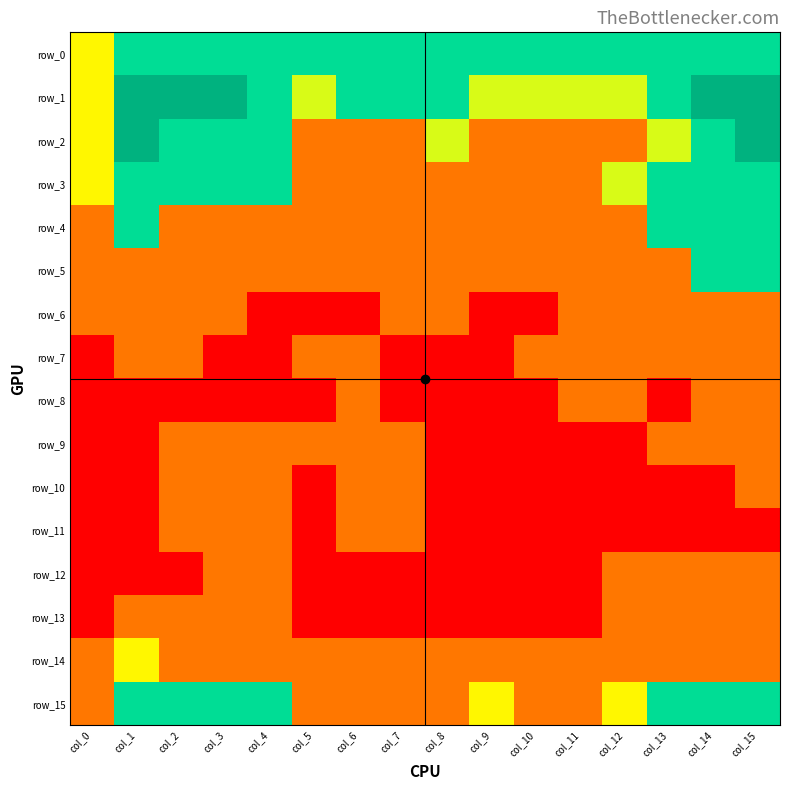

Reading left to right, transcribe all the data shown in this chart.

row_0: col_0=0.6	col_1=0.7	col_2=0.7	col_3=0.7	col_4=0.7	col_5=0.7	col_6=0.7	col_7=0.7	col_8=0.7	col_9=0.7	col_10=0.7	col_11=0.7	col_12=0.7	col_13=0.7	col_14=0.7	col_15=0.7
row_1: col_0=0.6	col_1=0.7	col_2=0.7	col_3=0.7	col_4=0.7	col_5=0.6	col_6=0.7	col_7=0.7	col_8=0.7	col_9=0.6	col_10=0.6	col_11=0.6	col_12=0.6	col_13=0.7	col_14=0.7	col_15=0.7
row_2: col_0=0.6	col_1=0.7	col_2=0.7	col_3=0.7	col_4=0.7	col_5=0.6	col_6=0.6	col_7=0.6	col_8=0.6	col_9=0.6	col_10=0.6	col_11=0.6	col_12=0.6	col_13=0.6	col_14=0.7	col_15=0.7
row_3: col_0=0.6	col_1=0.7	col_2=0.7	col_3=0.7	col_4=0.7	col_5=0.6	col_6=0.6	col_7=0.6	col_8=0.6	col_9=0.6	col_10=0.6	col_11=0.6	col_12=0.6	col_13=0.7	col_14=0.7	col_15=0.7
row_4: col_0=0.6	col_1=0.7	col_2=0.6	col_3=0.6	col_4=0.6	col_5=0.6	col_6=0.6	col_7=0.6	col_8=0.6	col_9=0.6	col_10=0.6	col_11=0.6	col_12=0.6	col_13=0.7	col_14=0.7	col_15=0.7
row_5: col_0=0.6	col_1=0.6	col_2=0.6	col_3=0.6	col_4=0.6	col_5=0.6	col_6=0.6	col_7=0.6	col_8=0.6	col_9=0.6	col_10=0.6	col_11=0.6	col_12=0.6	col_13=0.6	col_14=0.7	col_15=0.7
row_6: col_0=0.6	col_1=0.6	col_2=0.6	col_3=0.6	col_4=0.6	col_5=0.6	col_6=0.6	col_7=0.6	col_8=0.6	col_9=0.6	col_10=0.6	col_11=0.6	col_12=0.6	col_13=0.6	col_14=0.6	col_15=0.6
row_7: col_0=0.6	col_1=0.6	col_2=0.6	col_3=0.6	col_4=0.6	col_5=0.6	col_6=0.6	col_7=0.6	col_8=0.6	col_9=0.6	col_10=0.6	col_11=0.6	col_12=0.6	col_13=0.6	col_14=0.6	col_15=0.6
row_8: col_0=0.6	col_1=0.6	col_2=0.6	col_3=0.6	col_4=0.6	col_5=0.6	col_6=0.6	col_7=0.6	col_8=0.6	col_9=0.6	col_10=0.6	col_11=0.6	col_12=0.6	col_13=0.6	col_14=0.6	col_15=0.6
row_9: col_0=0.6	col_1=0.6	col_2=0.6	col_3=0.6	col_4=0.6	col_5=0.6	col_6=0.6	col_7=0.6	col_8=0.6	col_9=0.6	col_10=0.6	col_11=0.6	col_12=0.6	col_13=0.6	col_14=0.6	col_15=0.6
row_10: col_0=0.6	col_1=0.6	col_2=0.6	col_3=0.6	col_4=0.6	col_5=0.6	col_6=0.6	col_7=0.6	col_8=0.6	col_9=0.6	col_10=0.6	col_11=0.6	col_12=0.6	col_13=0.6	col_14=0.6	col_15=0.6
row_11: col_0=0.6	col_1=0.6	col_2=0.6	col_3=0.6	col_4=0.6	col_5=0.6	col_6=0.6	col_7=0.6	col_8=0.6	col_9=0.6	col_10=0.6	col_11=0.6	col_12=0.6	col_13=0.6	col_14=0.6	col_15=0.6
row_12: col_0=0.6	col_1=0.6	col_2=0.6	col_3=0.6	col_4=0.6	col_5=0.6	col_6=0.6	col_7=0.6	col_8=0.6	col_9=0.6	col_10=0.6	col_11=0.6	col_12=0.6	col_13=0.6	col_14=0.6	col_15=0.6
row_13: col_0=0.6	col_1=0.6	col_2=0.6	col_3=0.6	col_4=0.6	col_5=0.6	col_6=0.6	col_7=0.6	col_8=0.6	col_9=0.6	col_10=0.6	col_11=0.6	col_12=0.6	col_13=0.6	col_14=0.6	col_15=0.6
row_14: col_0=0.6	col_1=0.6	col_2=0.6	col_3=0.6	col_4=0.6	col_5=0.6	col_6=0.6	col_7=0.6	col_8=0.6	col_9=0.6	col_10=0.6	col_11=0.6	col_12=0.6	col_13=0.6	col_14=0.6	col_15=0.6
row_15: col_0=0.6	col_1=0.7	col_2=0.7	col_3=0.7	col_4=0.7	col_5=0.6	col_6=0.6	col_7=0.6	col_8=0.6	col_9=0.6	col_10=0.6	col_11=0.6	col_12=0.6	col_13=0.7	col_14=0.7	col_15=0.7